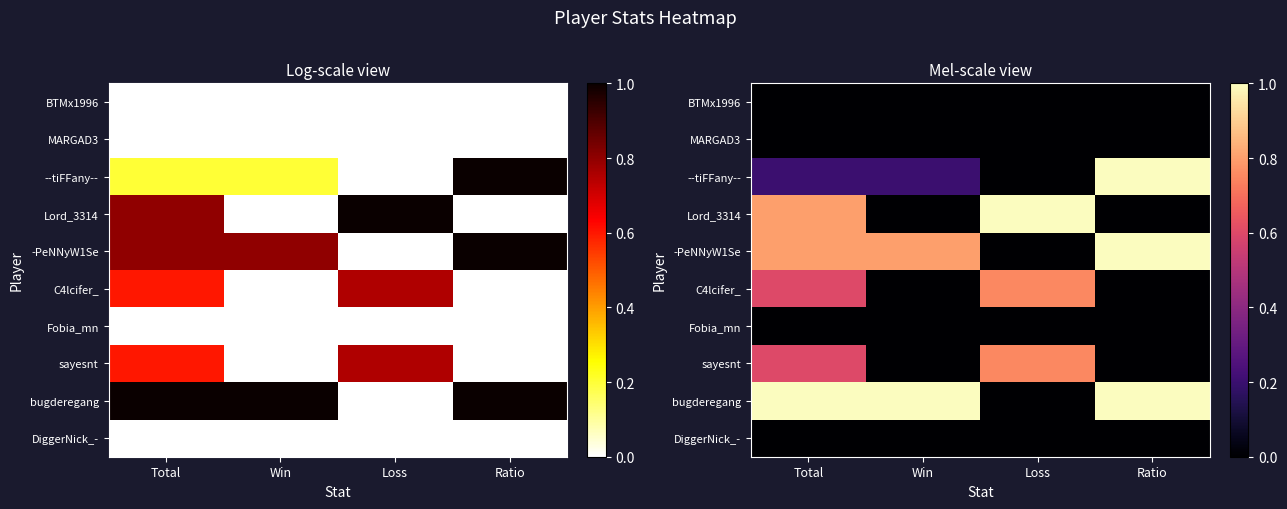

How many categories are shown in the chart?

4